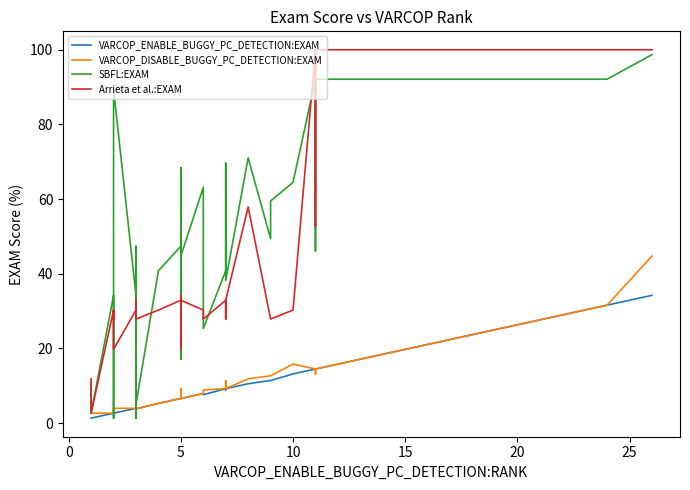

How many lines are shown in the chart?

4